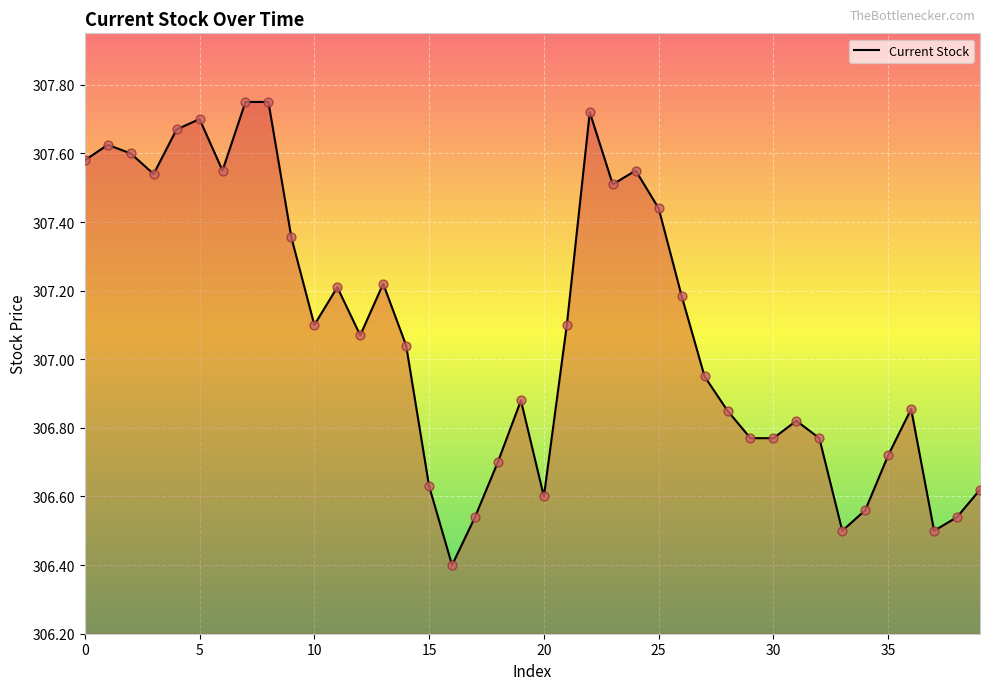

What is the smallest value displayed?

306.4